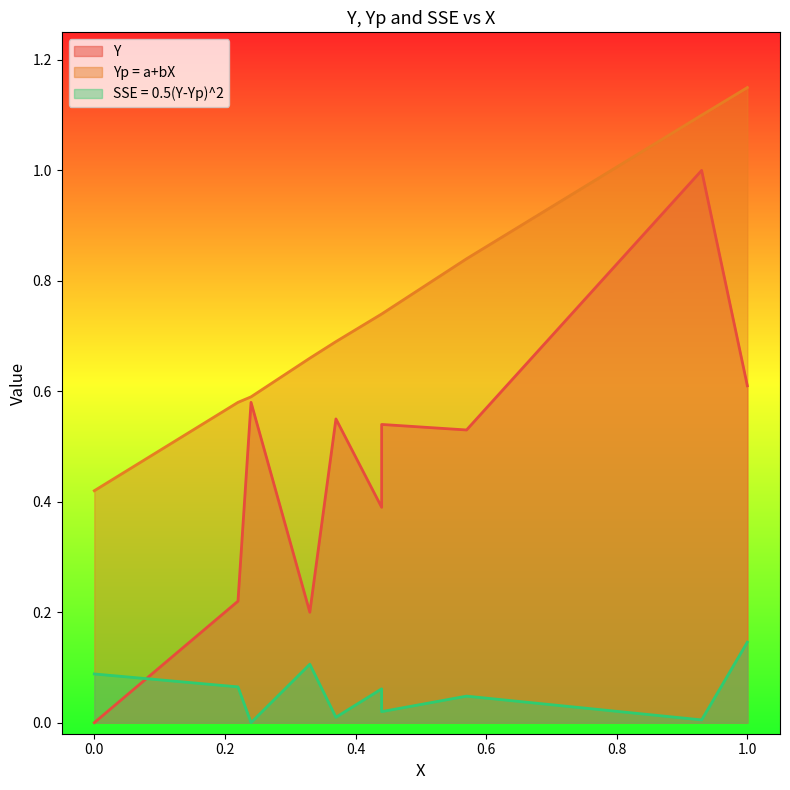

Reading right to left, list all the values displayed in this chart.

Y: 0.6	1.0	0.5	0.5	0.4	0.6	0.2	0.6	0.2	0.0
Yp = a+bX: 1.1	1.1	0.8	0.7	0.7	0.7	0.7	0.6	0.6	0.4
SSE = 0.5(Y-Yp)^2: 0.1	0.0	0.0	0.0	0.1	0.0	0.1	0.0	0.1	0.1